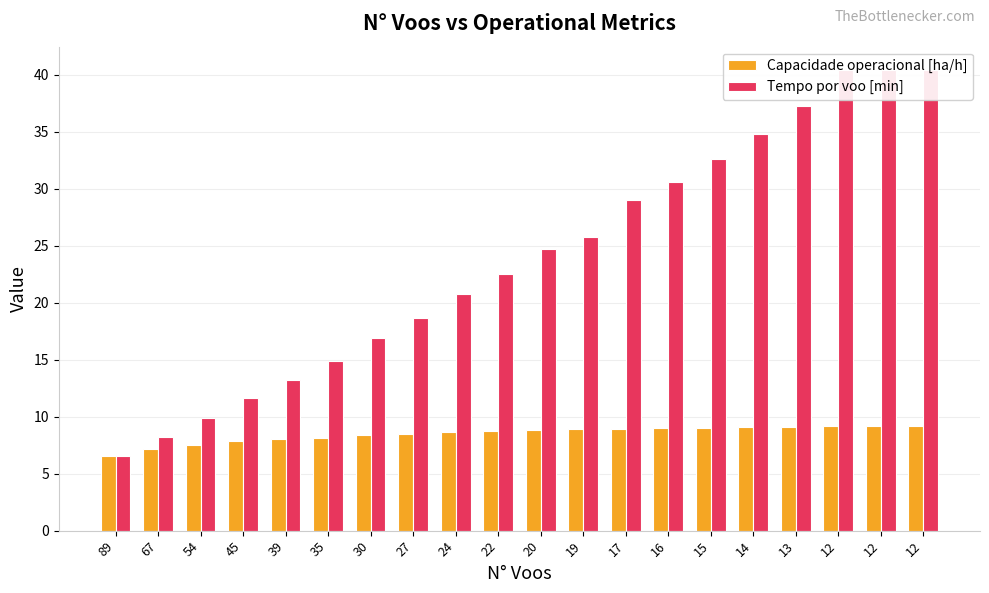

What is the maximum value shown in the chart?

40.5